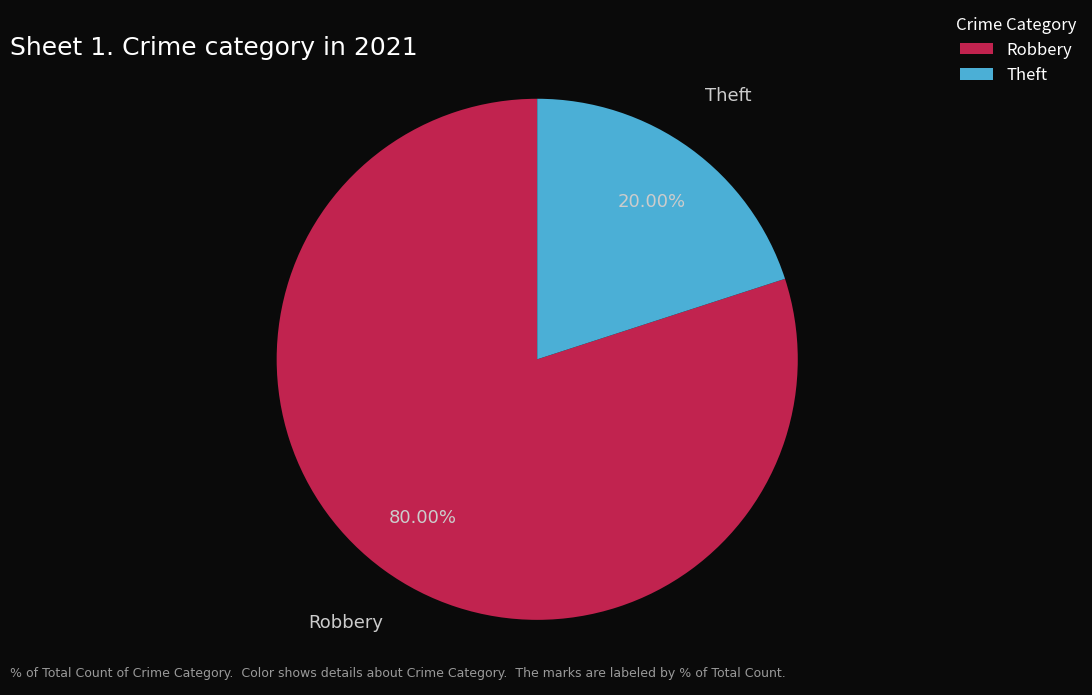

How many slices are in this pie chart?

2